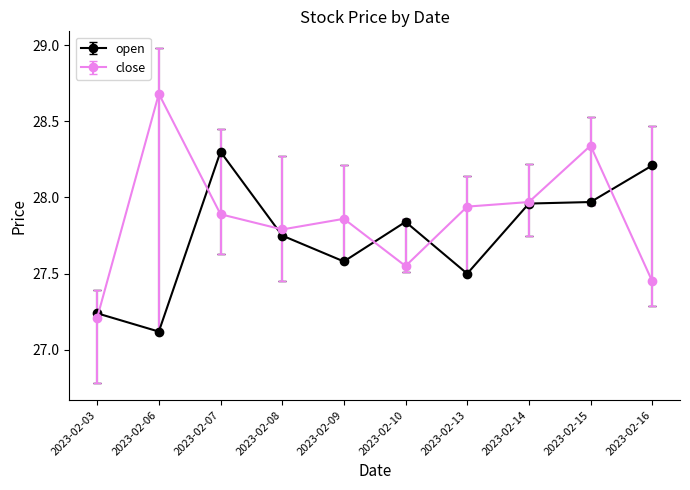

What are all the series names shown in the legend?

open, close